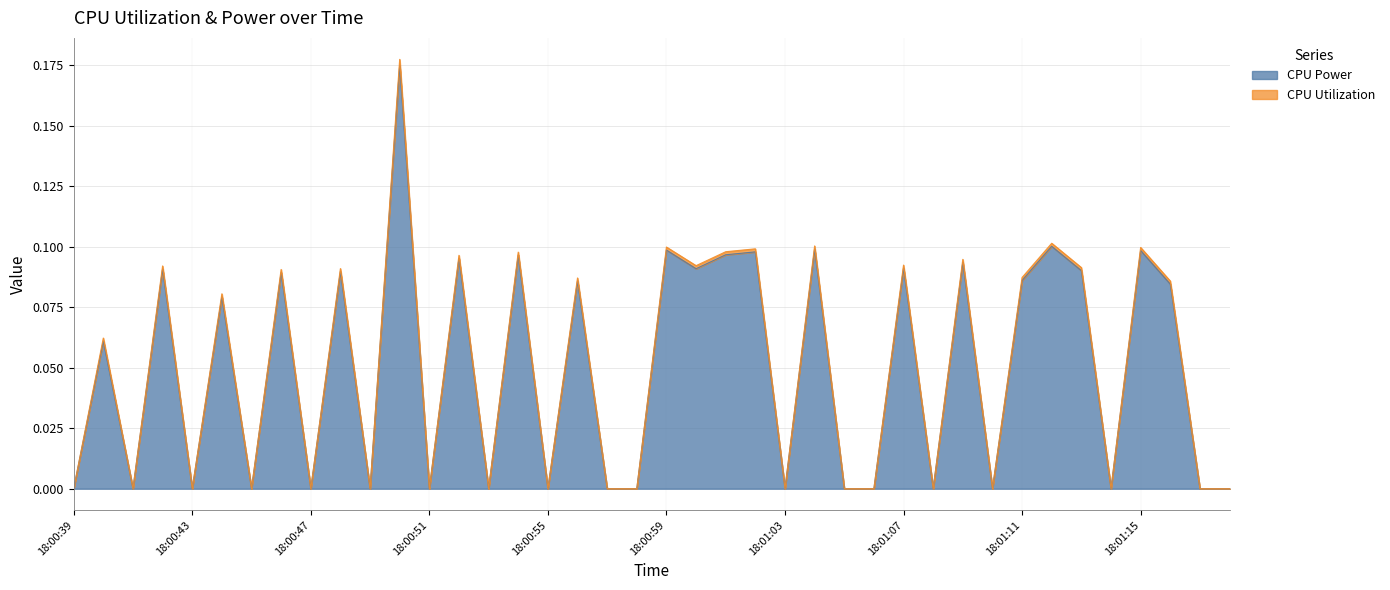

Count the CPU Utilization values in the range 0 to 1.

40